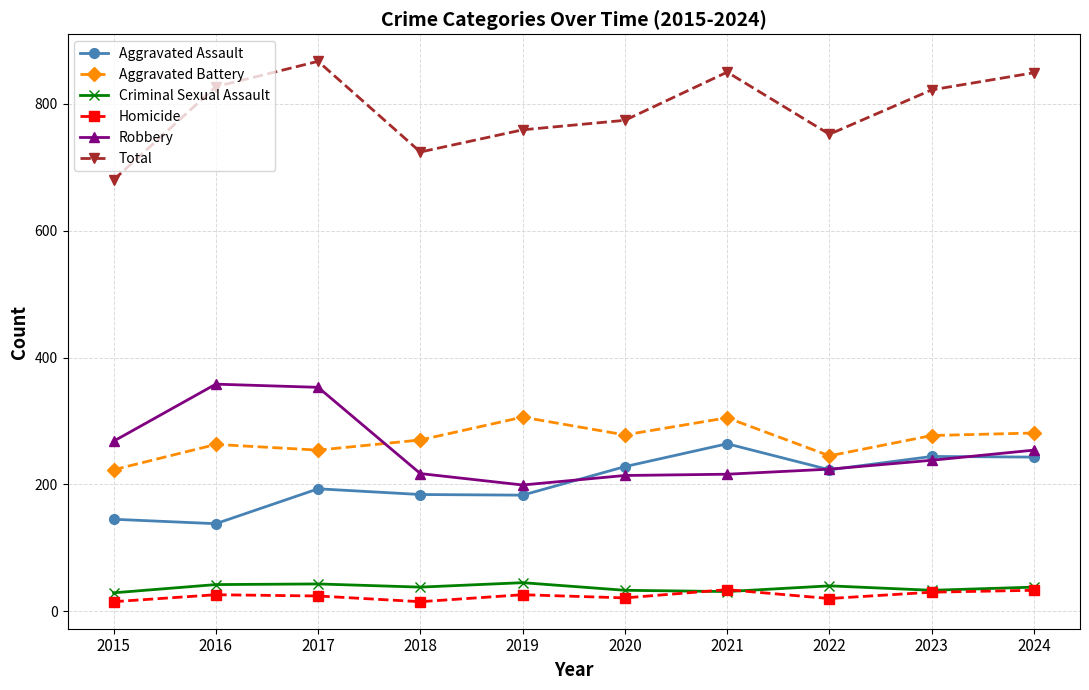

What is the sum of the Total values at 2024 and 2019?

1608